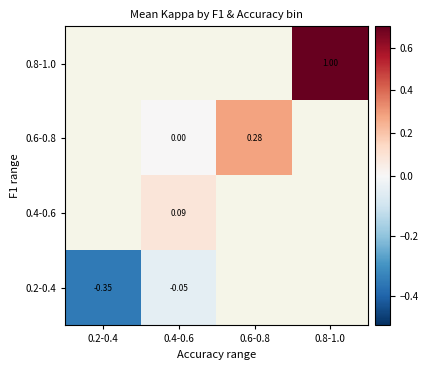

Read the 0.4-0.6 value at 0.4-0.6.

0.1